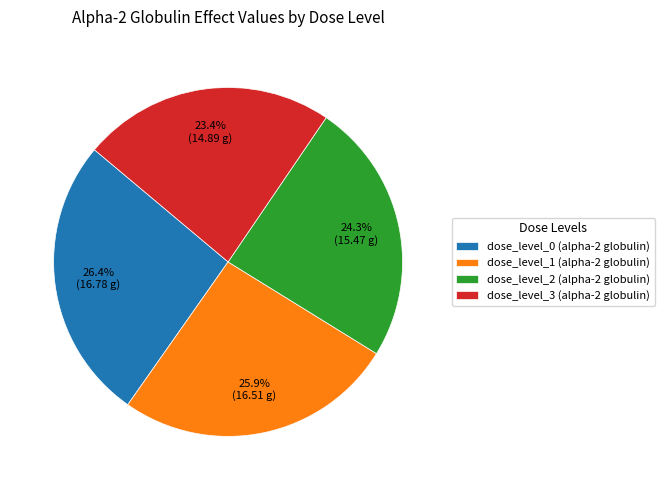

True or false: dose_level_0 (alpha-2 globulin) accounts for 17% of the total.

False